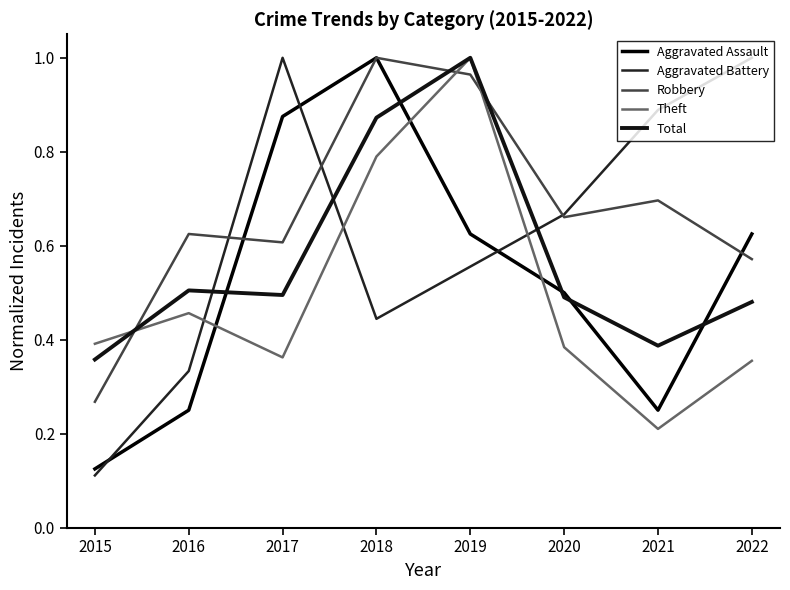

Is this an area chart (filled region under the line)?

No